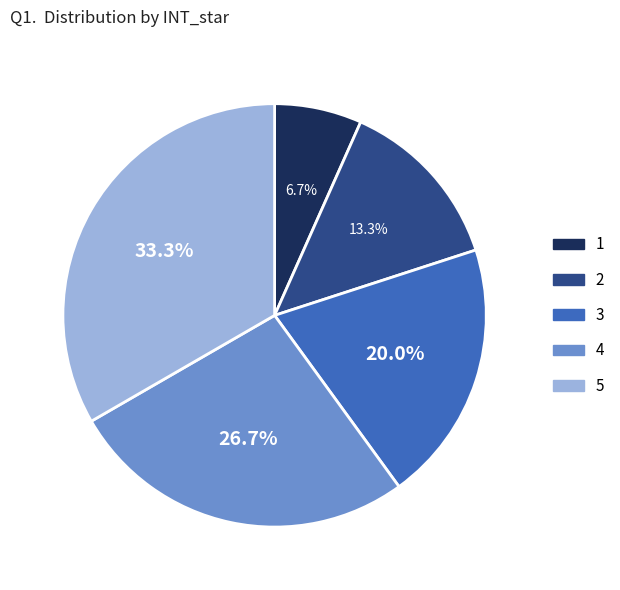

True or false: 3 accounts for 32% of the total.

False